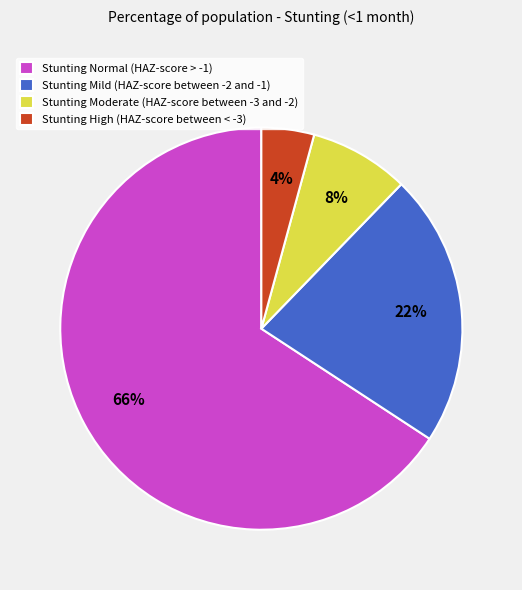

To the nearest percent, what percentage of the pie is Stunting High (HAZ-score between < -3)?

4%